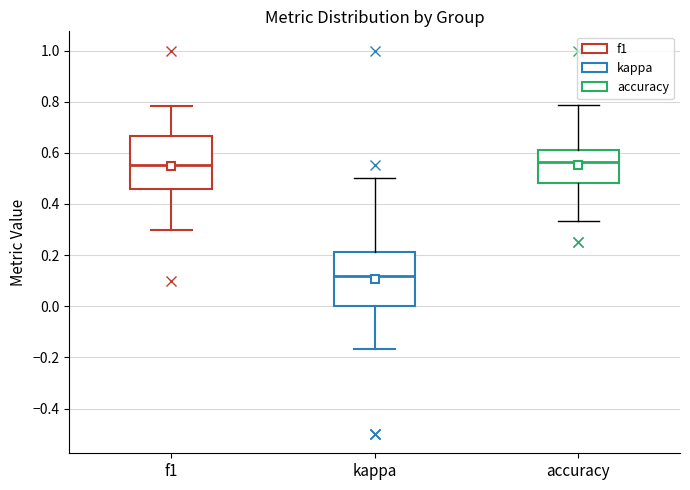

Which box has the lowest median line?

kappa